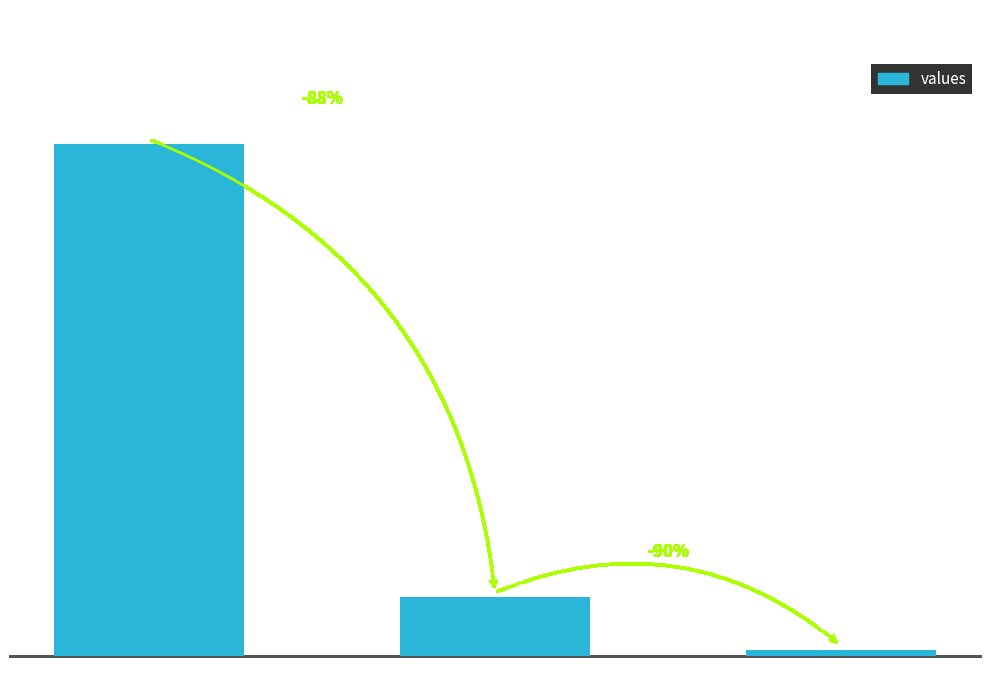

Approximately how many times larger is the value at countDied compared to countCurrent?

9.6